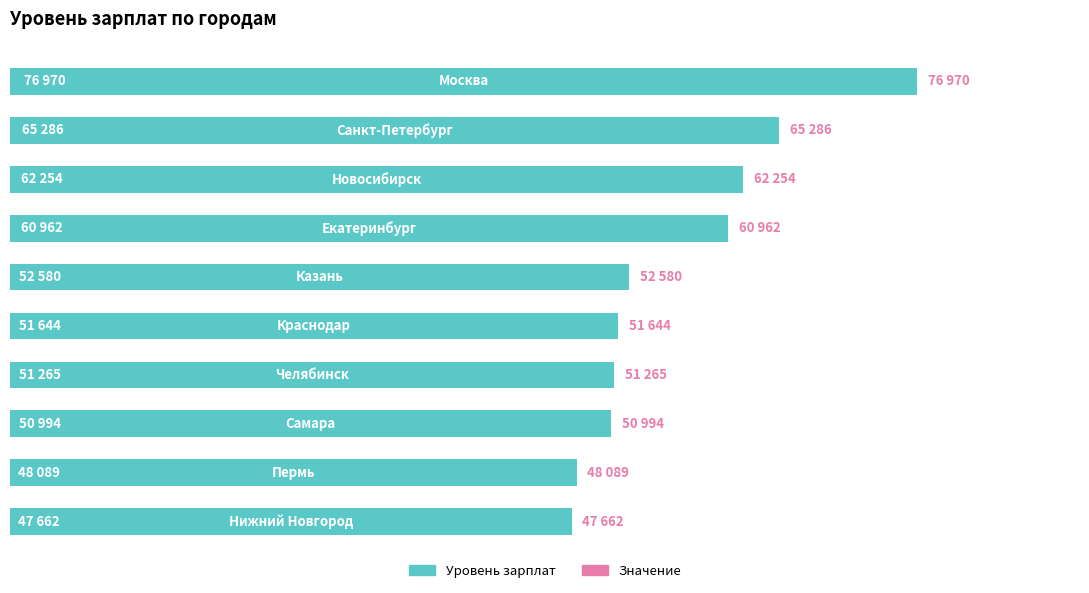

Are the bars horizontal?

Yes